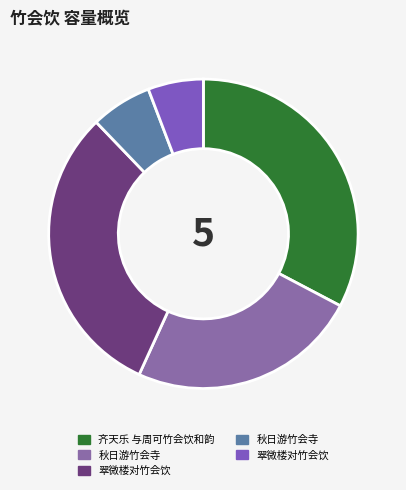

How many slices are in this pie chart?

5